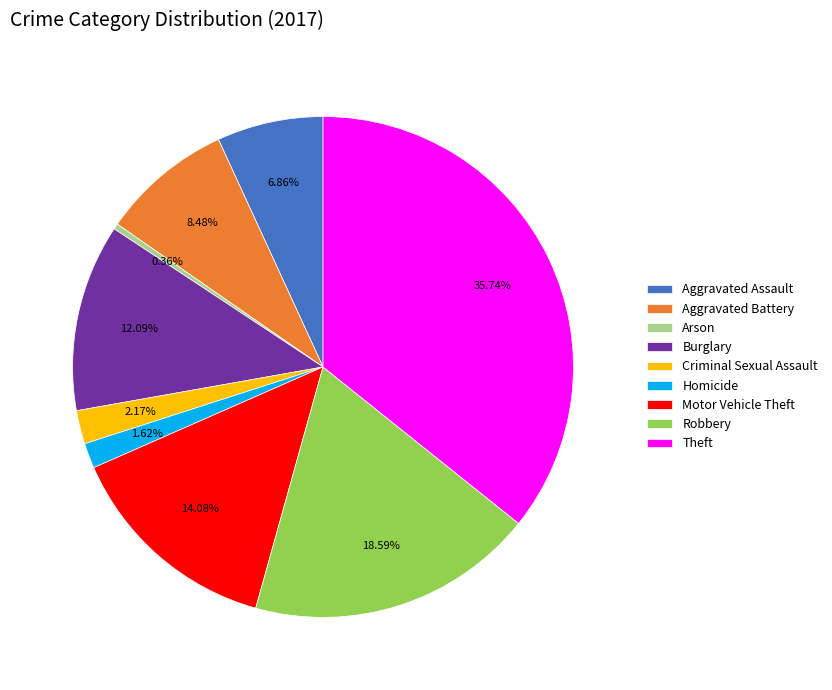

Is there any slice that represents more than half of the pie?

No